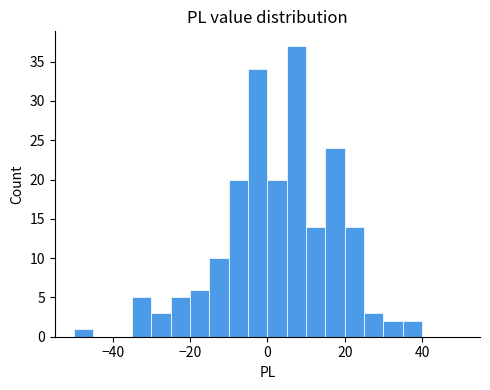

Around what value on the x-axis is the tallest bar? Give the approximate position of its centre, as read against the axis.

8